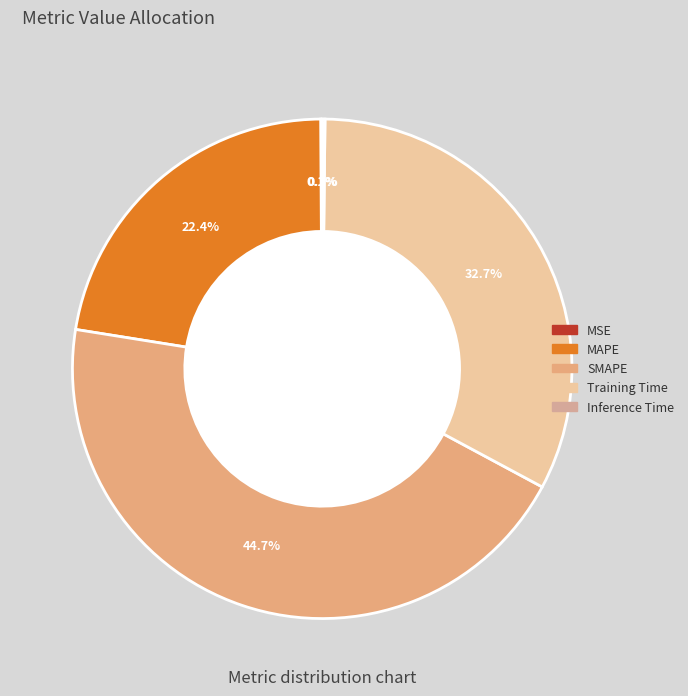

Is it true that MAPE is 22% of the pie?

True